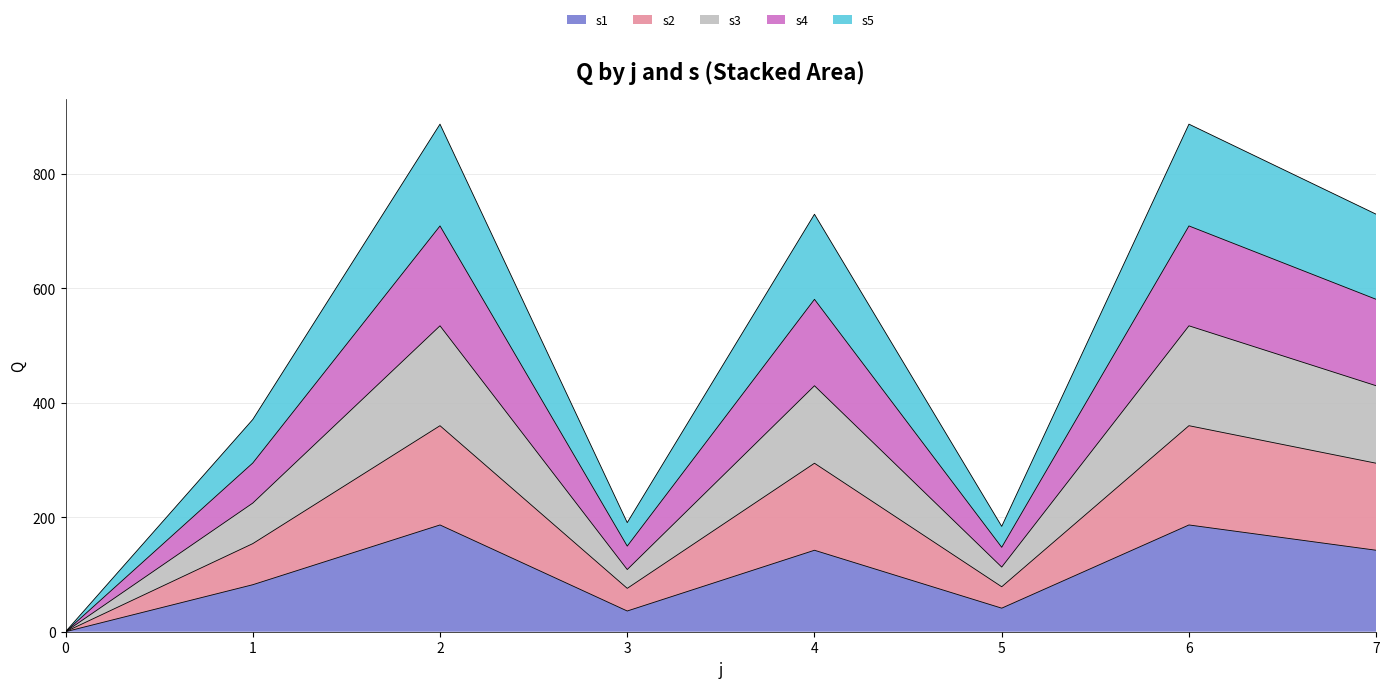

What is the maximum value for s1?

186.6